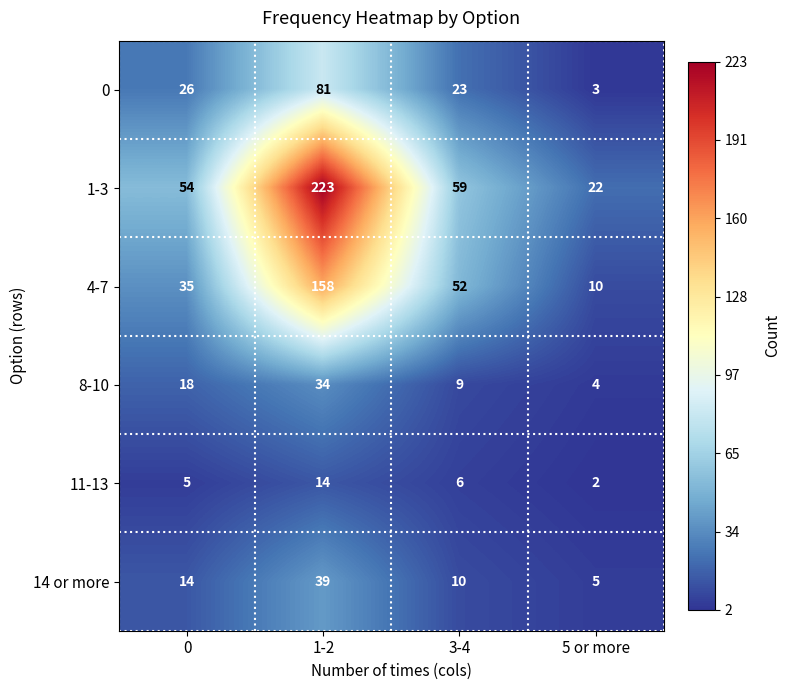

Which series has the largest total across all categories?

1-3